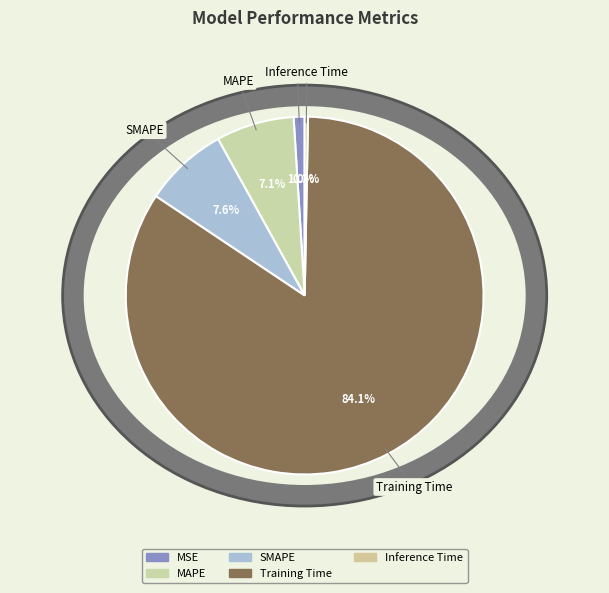

What percentage is the MAPE slice, to the nearest percent?

7%